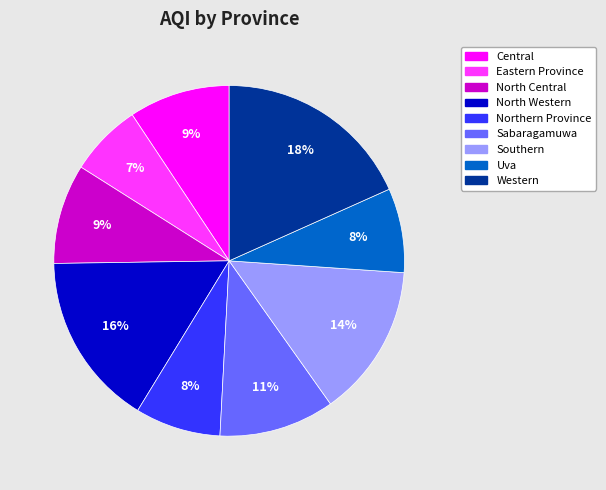

Is Sabaragamuwa the majority of the pie?

No